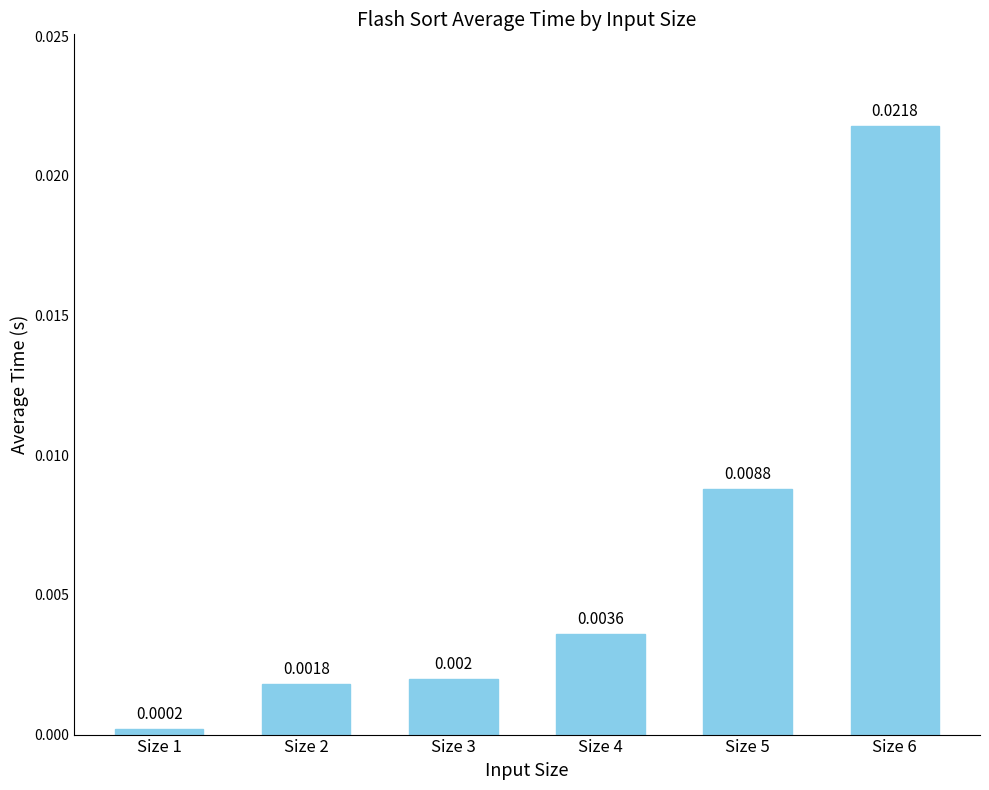

The chart shows a value of 0.0 at Size 1. True or false?

True